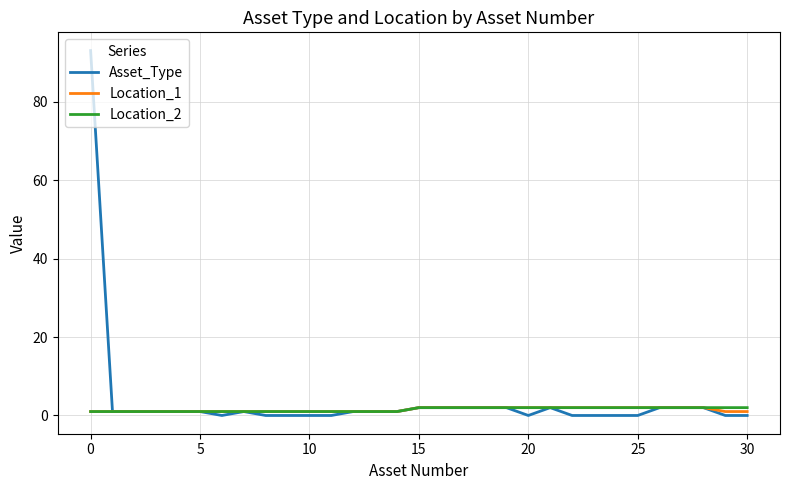

Which series has the widest spread of values?

Asset_Type